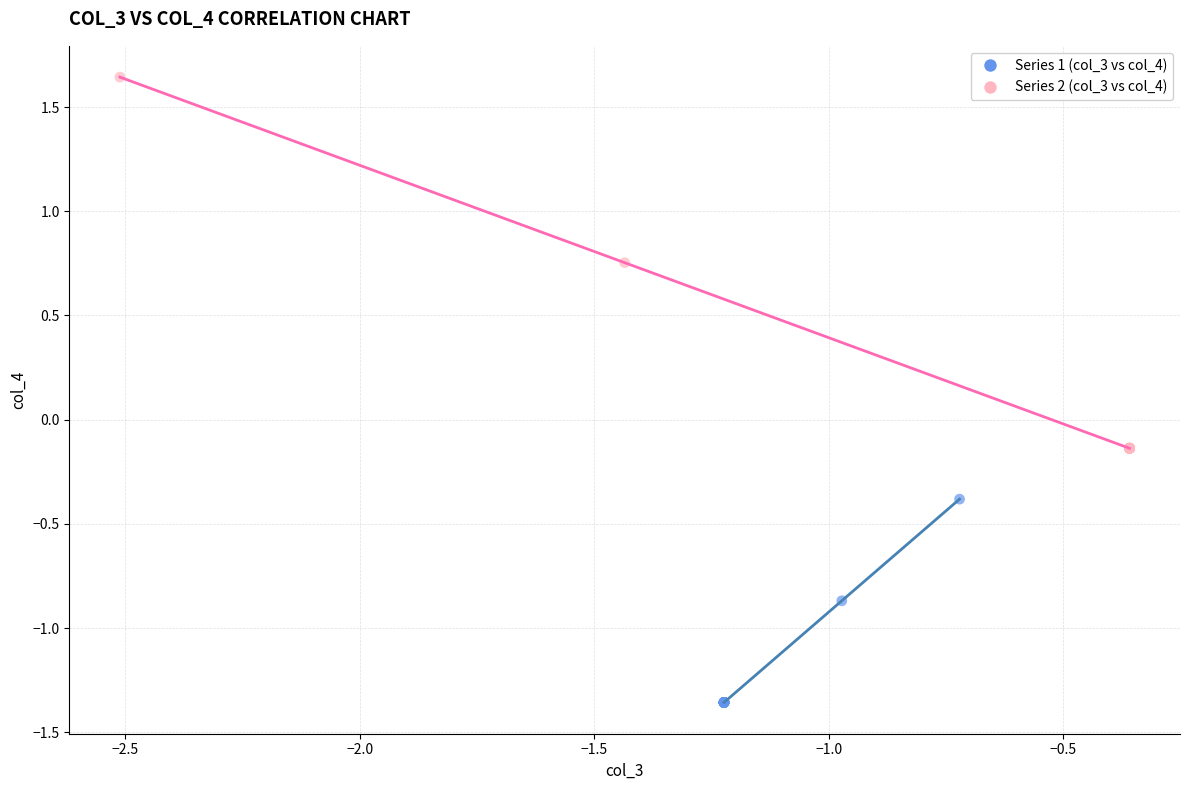

What are all the series names shown in the legend?

Series 1 (col_3 vs col_4), Series 2 (col_3 vs col_4)